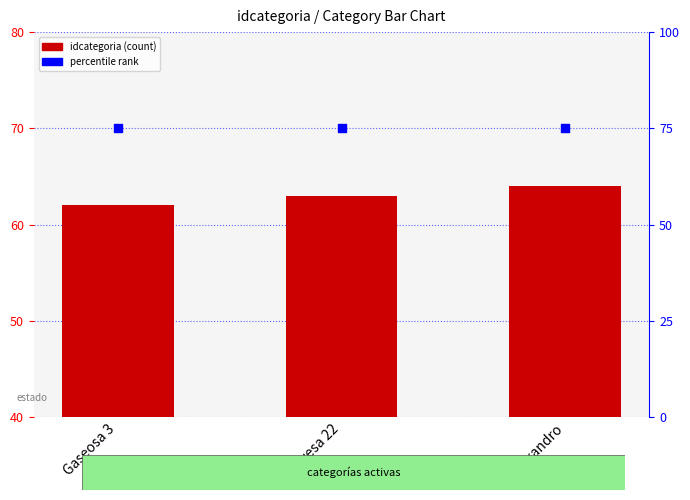

What is the total value across all series at lixandro?

139